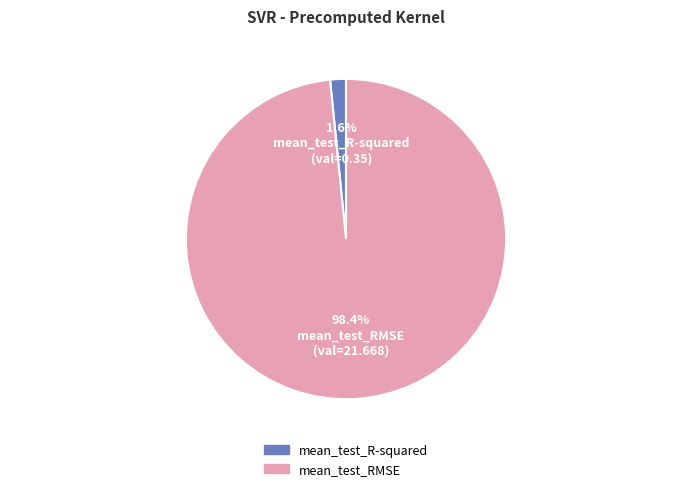

Between mean_test_RMSE and mean_test_R-squared, which is larger?

mean_test_RMSE